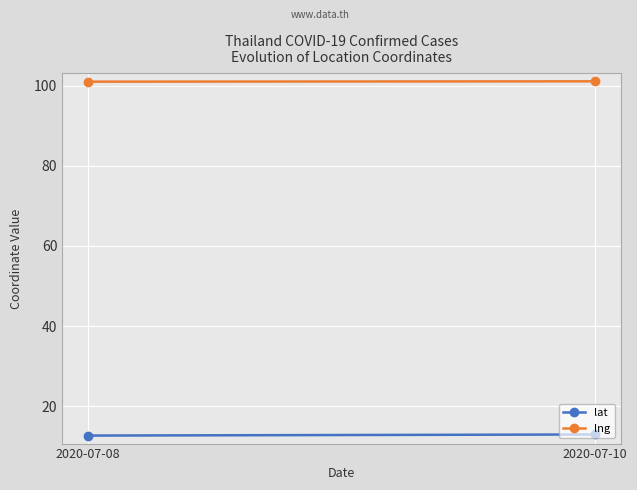

What are all the series names shown in the legend?

lat, lng